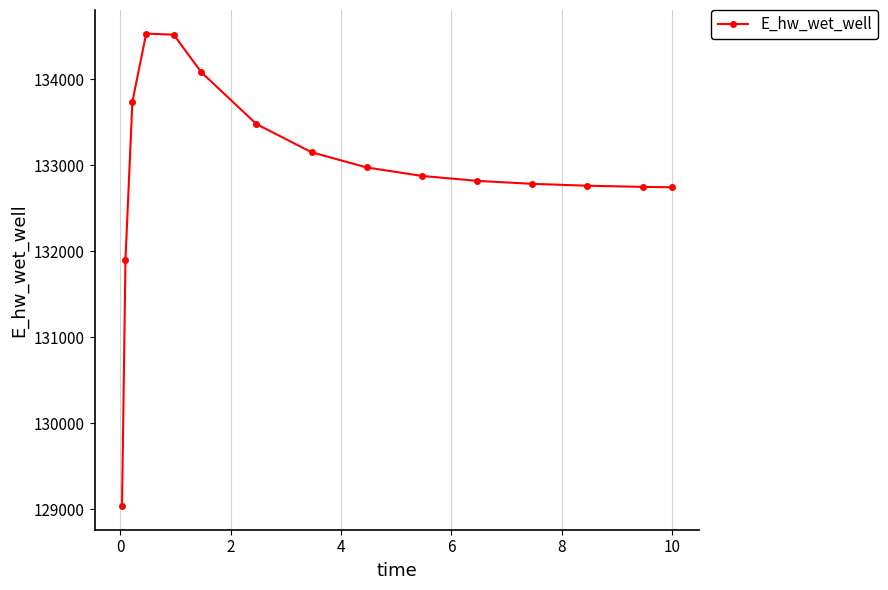

What is the average value?

132943.0